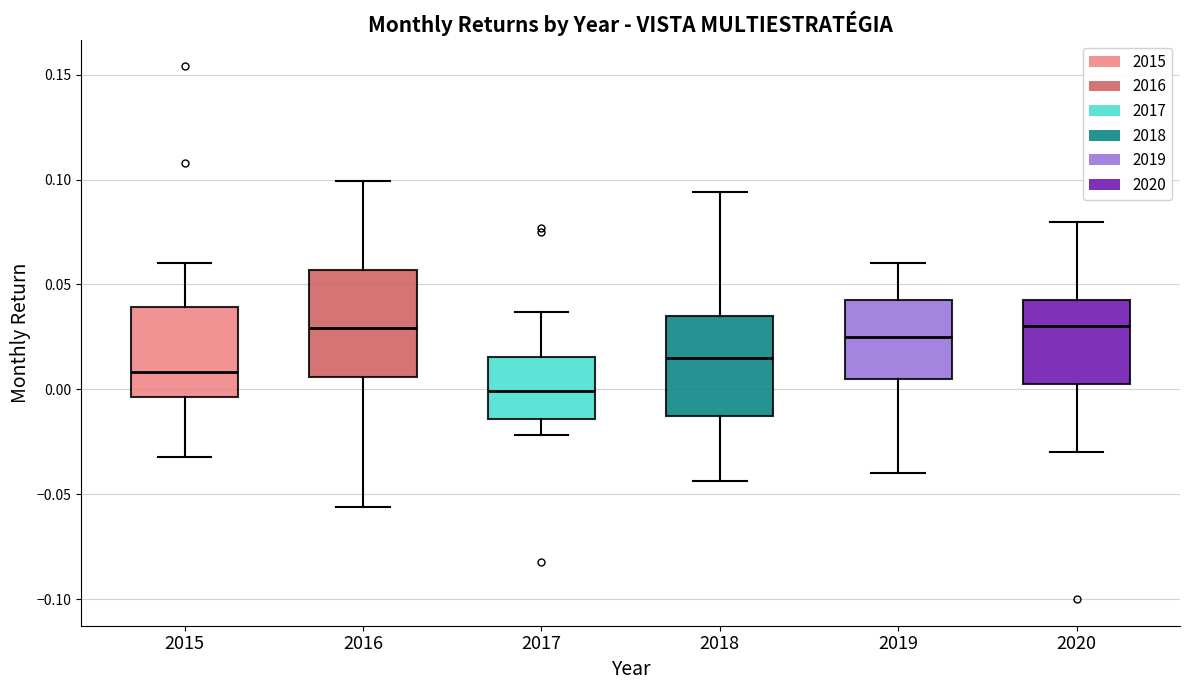

Reading left to right, read every box against the y-axis: the position of its median line, the range the box covers, and the ends of its whiskers. The values are not printed on the chart, so give them approximately, as read against the axis.

2015: median 0.010, box -0.005 to 0.040, whiskers -0.030 to 0.060
2016: median 0.030, box 0.005 to 0.055, whiskers -0.055 to 0.100
2017: median 0.000, box -0.015 to 0.015, whiskers -0.020 to 0.035
2018: median 0.015, box -0.010 to 0.035, whiskers -0.045 to 0.095
2019: median 0.025, box 0.005 to 0.045, whiskers -0.040 to 0.060
2020: median 0.030, box 0.005 to 0.045, whiskers -0.030 to 0.080